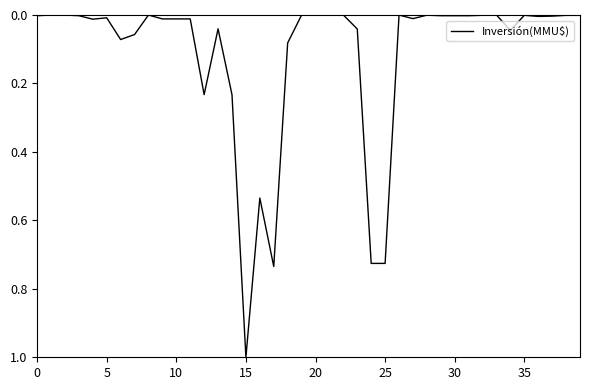

What is the greatest value displayed?

1.0